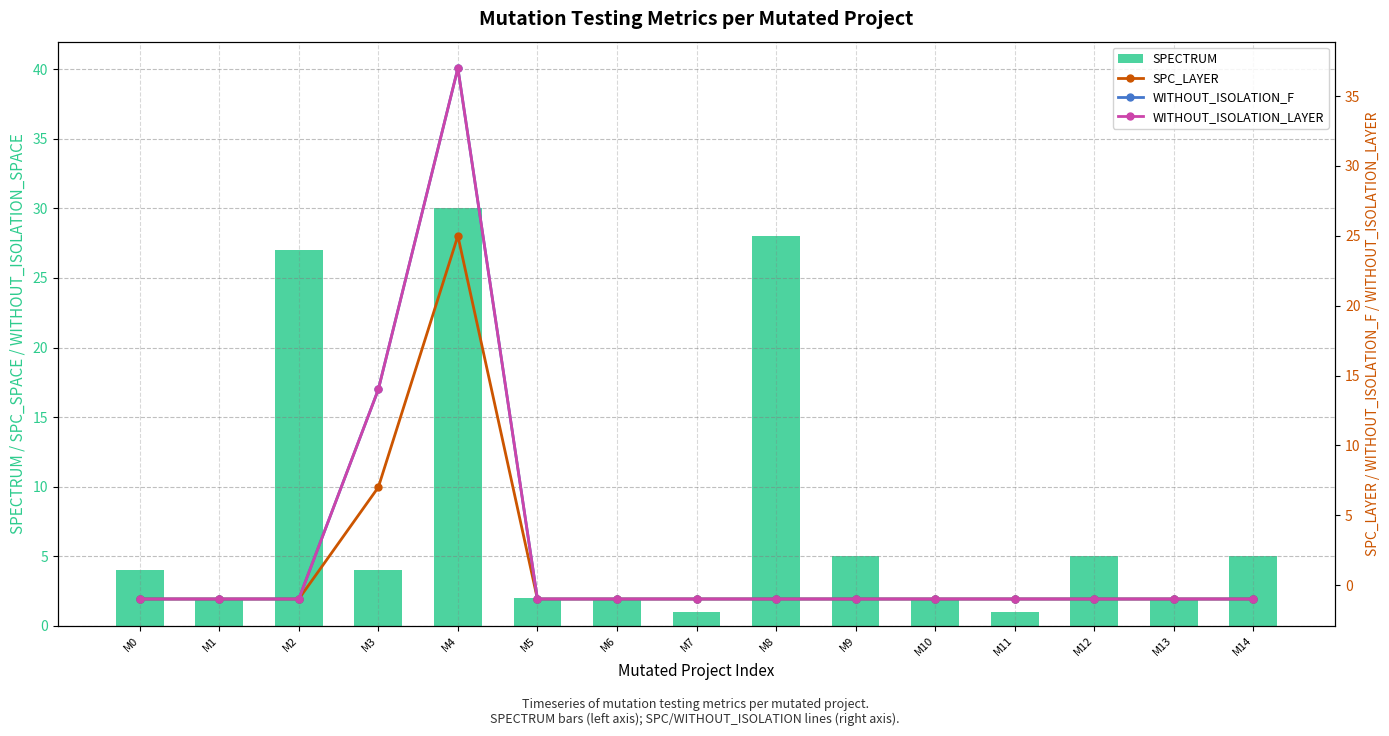

The SPECTRUM series shows 3 at M13. True or false?

False